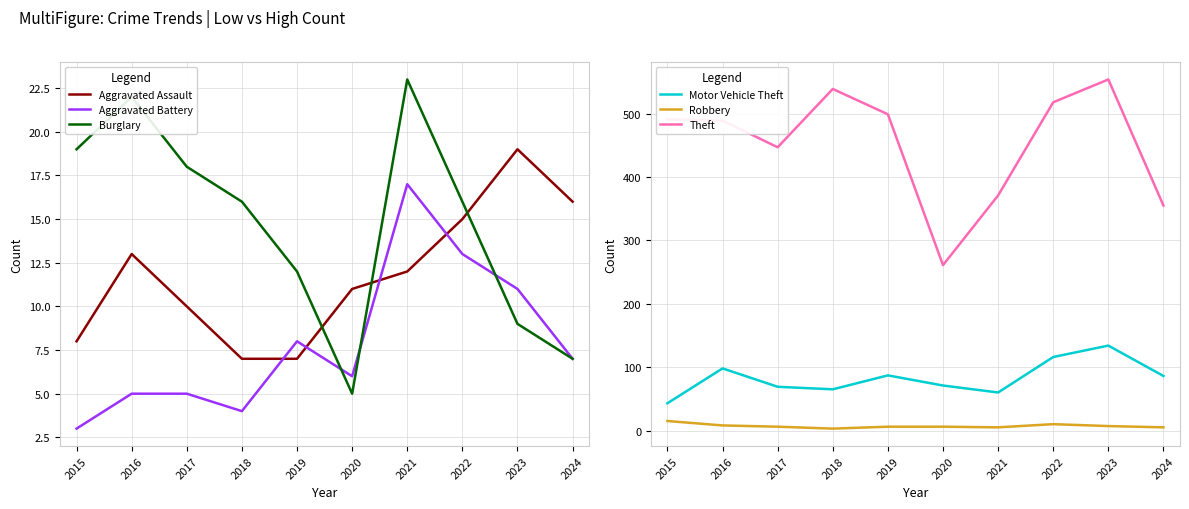

How many values in the Motor Vehicle Theft series exceed 86?

4